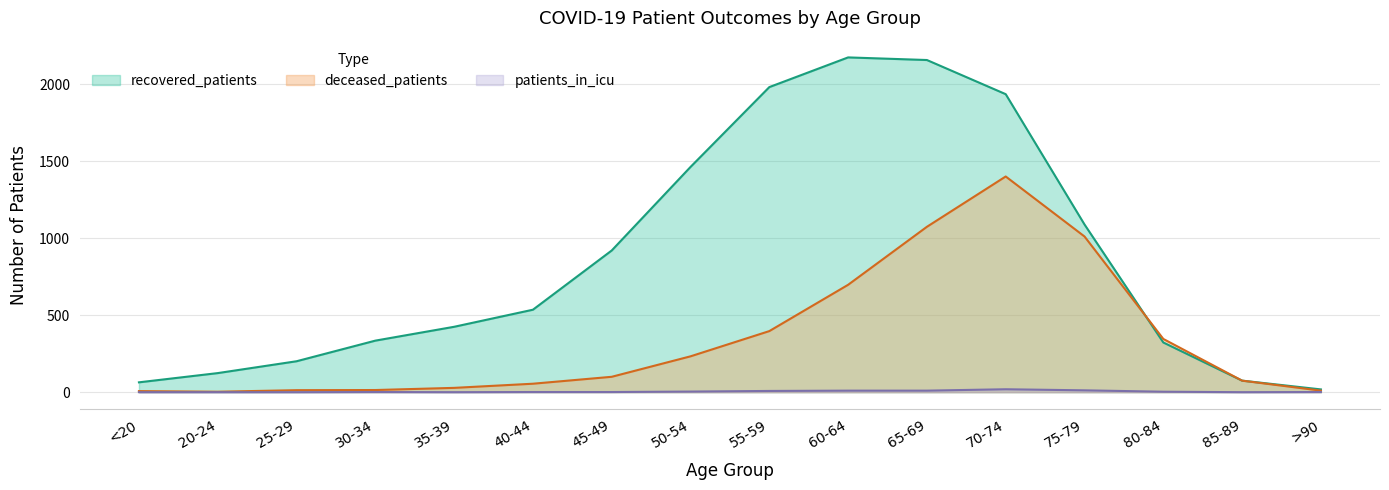

What are all the series names shown in the legend?

recovered_patients, deceased_patients, patients_in_icu